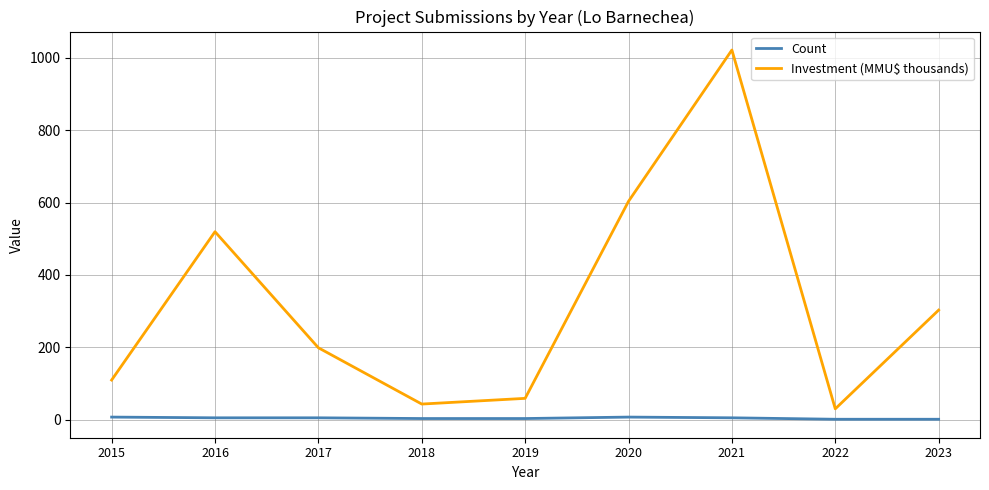

The value of Count at 2023 is 1.0. True or false?

True